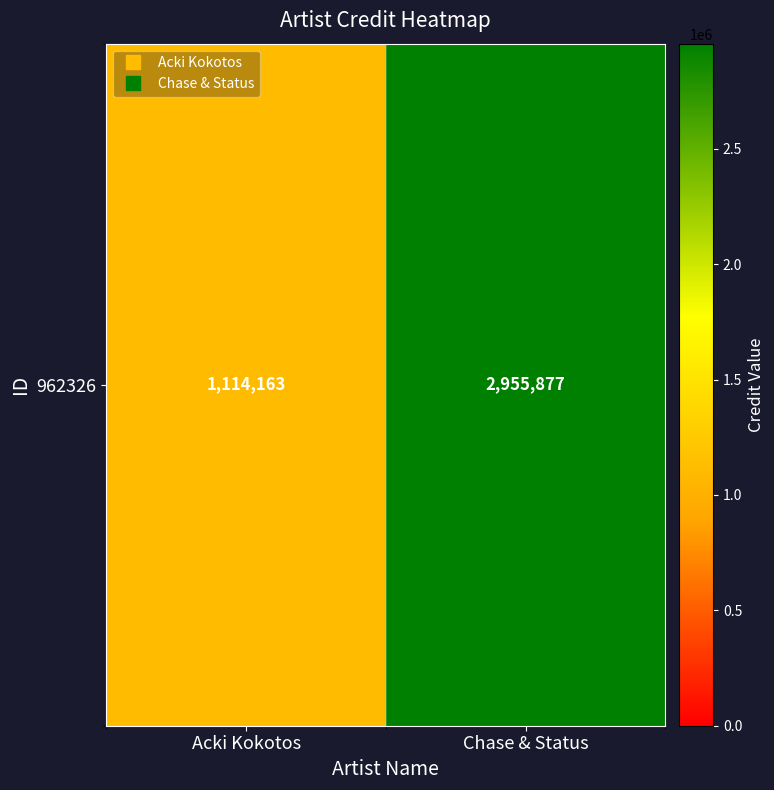

What is the change in value from Acki Kokotos to Chase & Status?

+1841714